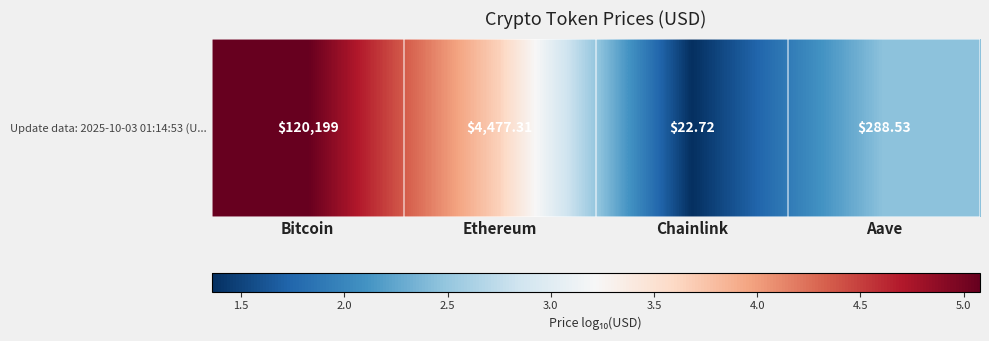

What is the ratio of the value at Aave to the value at Ethereum?

0.7